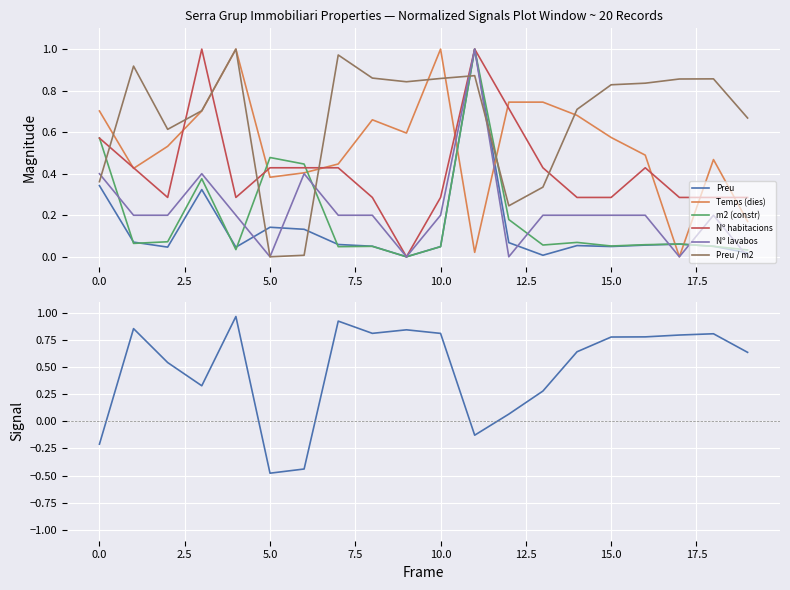

Which has a higher value, 3 or 14?

3